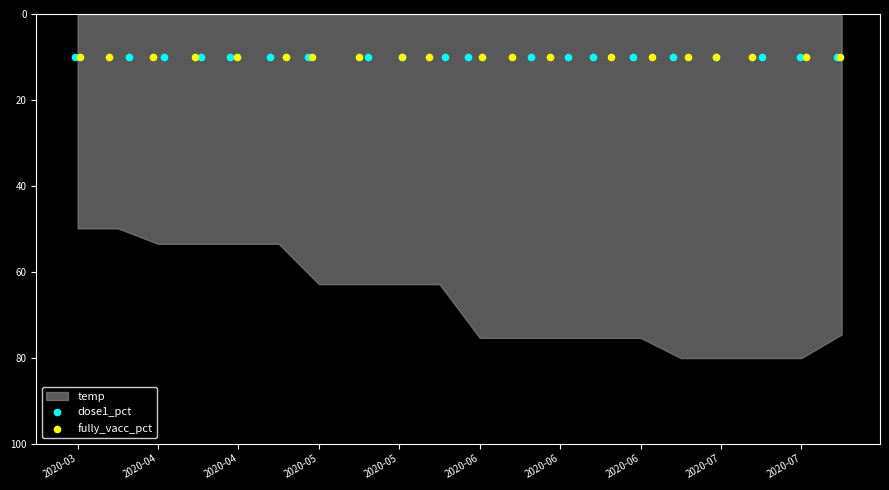

Is the value of dose1_pct at 2020-05-25 greater than the value of fully_vacc_pct at 2020-04-13?

No